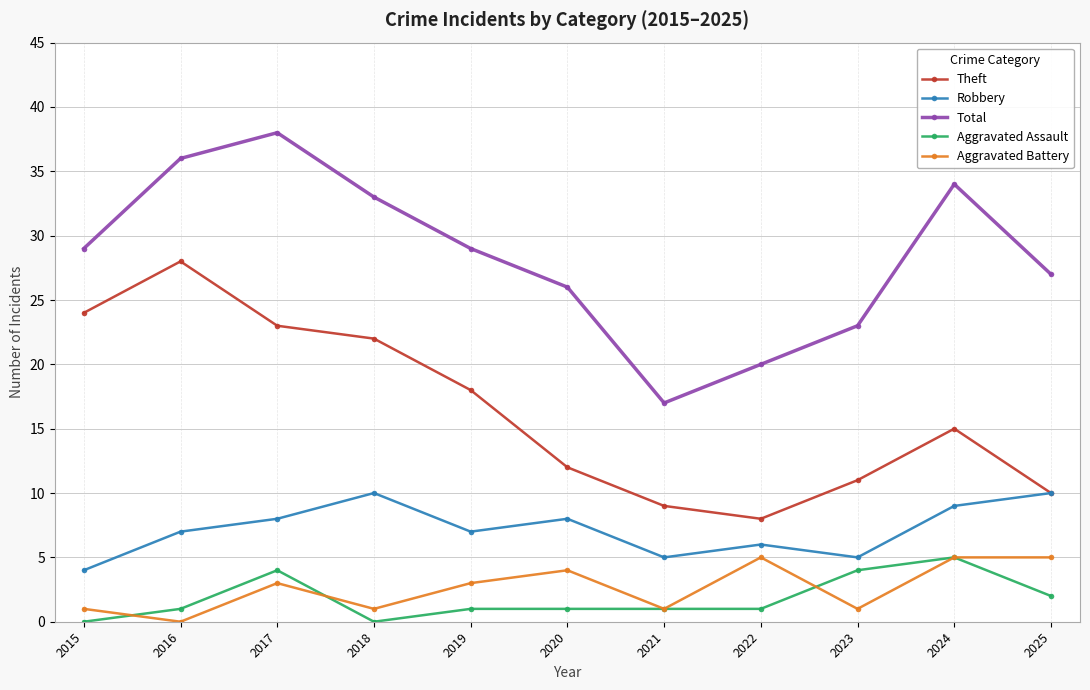

Reading right to left, what are all the values shown in this chart?

Theft: 10	15	11	8	9	12	18	22	23	28	24
Robbery: 10	9	5	6	5	8	7	10	8	7	4
Total: 27	34	23	20	17	26	29	33	38	36	29
Aggravated Assault: 2	5	4	1	1	1	1	0	4	1	0
Aggravated Battery: 5	5	1	5	1	4	3	1	3	0	1